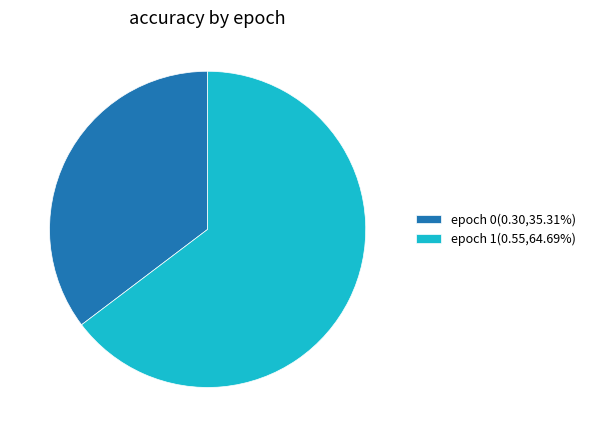

How many segments does this pie chart have?

2